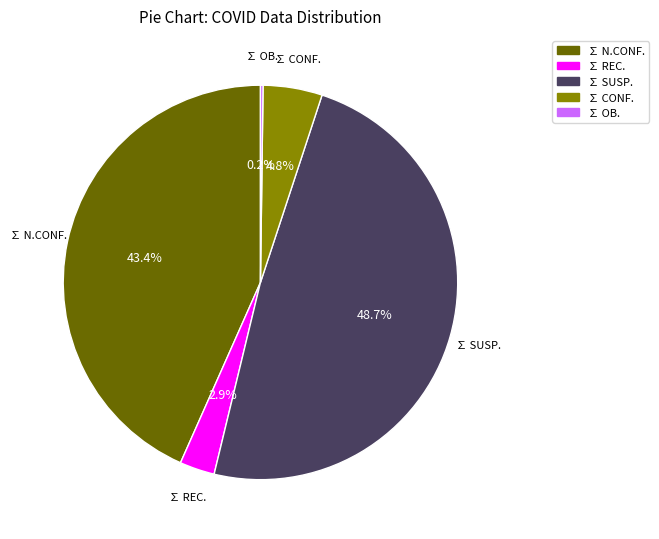

What portion of the pie excludes ∑ REC.?

97.1%